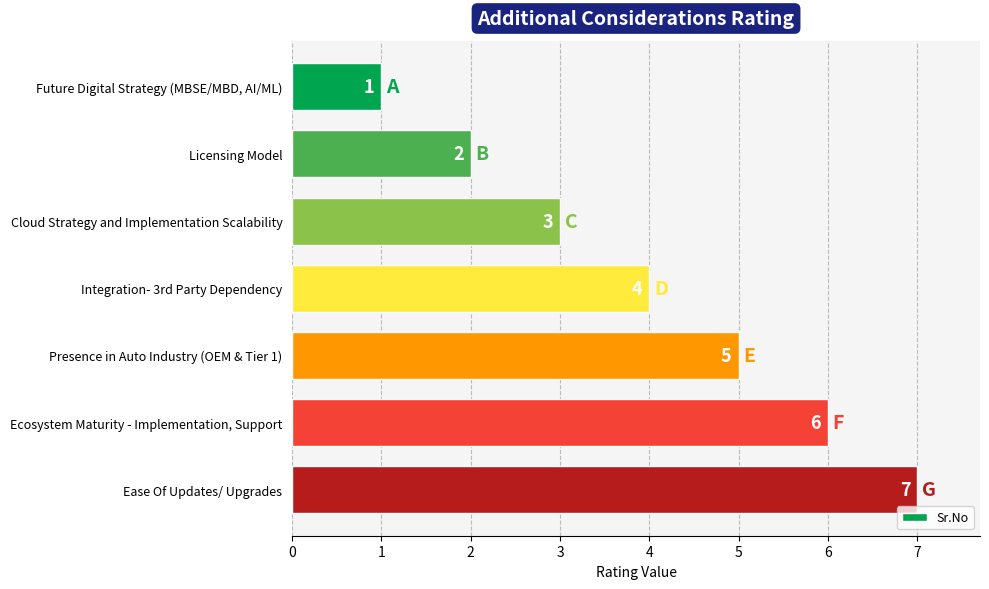

Rank the categories by value from highest to lowest.

Ease Of Updates/ Upgrades, Ecosystem Maturity - Implementation, Support, Presence in Auto Industry (OEM & Tier 1), Integration- 3rd Party Dependency, Cloud Strategy and Implementation Scalability, Licensing Model, Future Digital Strategy (MBSE/MBD, AI/ML)